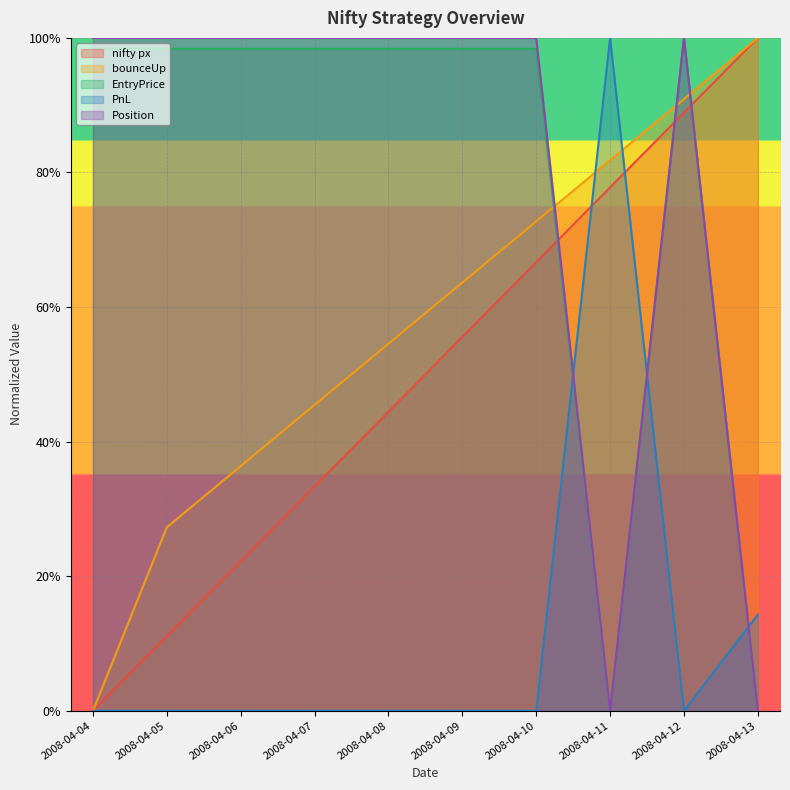

Rank the categories by PnL value from highest to lowest.

2008-04-11, 2008-04-13, 2008-04-04, 2008-04-05, 2008-04-06, 2008-04-07, 2008-04-08, 2008-04-09, 2008-04-10, 2008-04-12